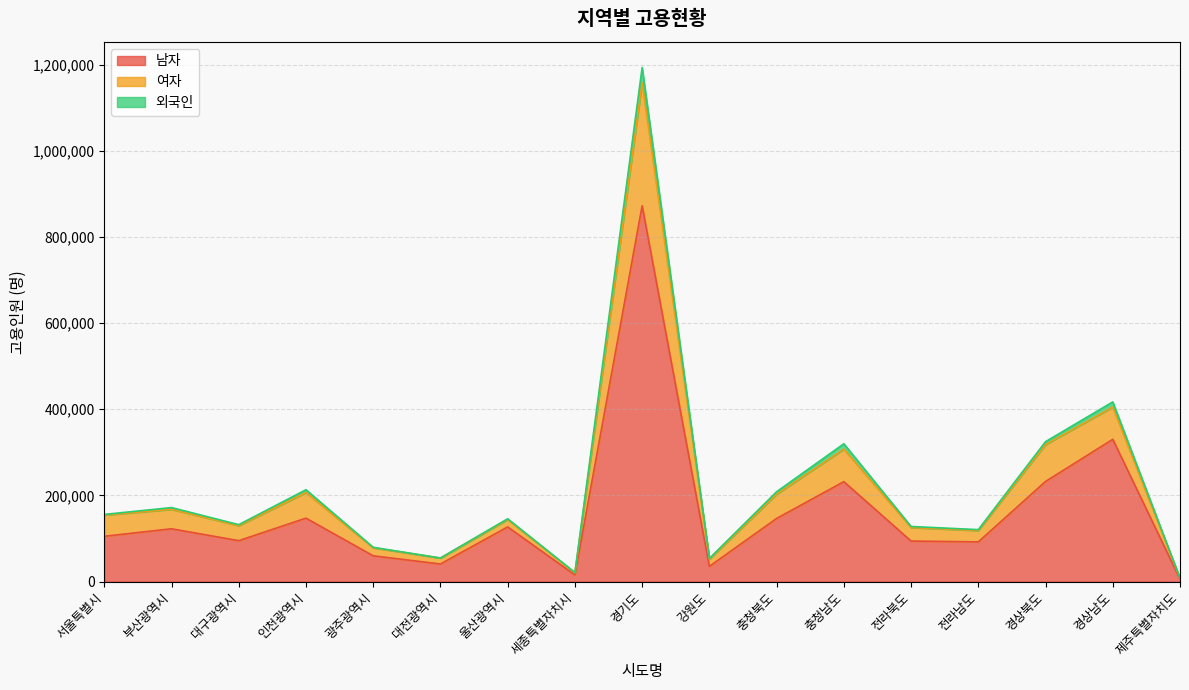

What is the difference between the highest and lowest values at 서울특별시?

50737